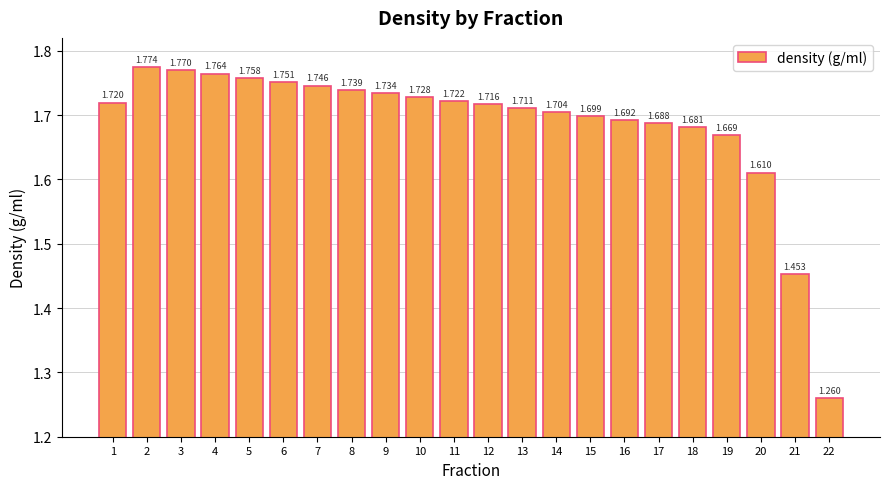

At which category does the chart reach its minimum across all series?

22